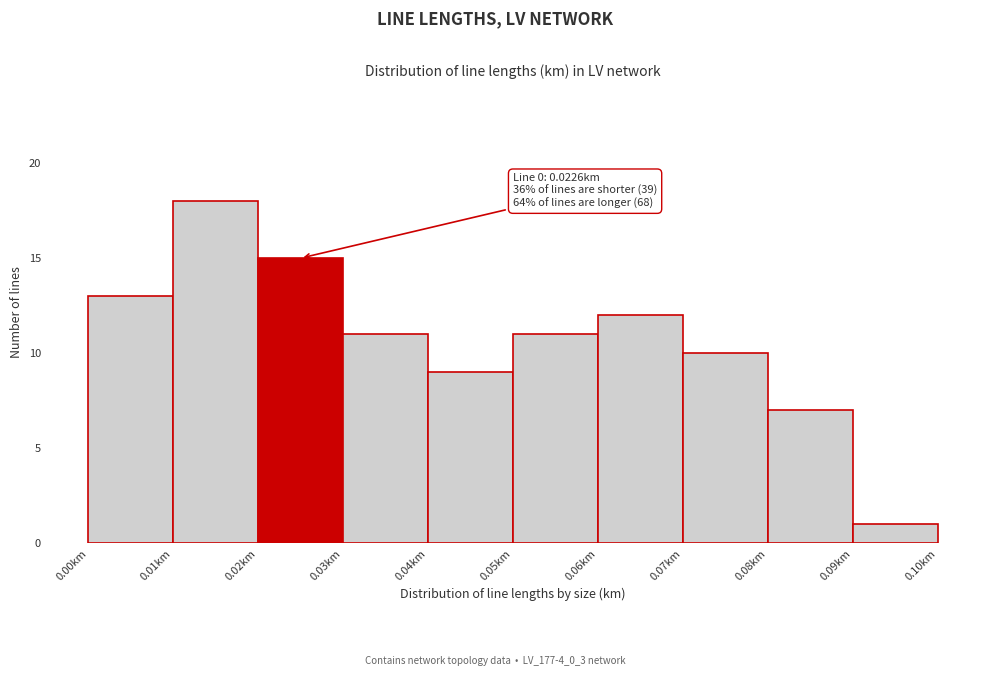

Which range on the x-axis has the tallest bar?

0.01 to 0.02